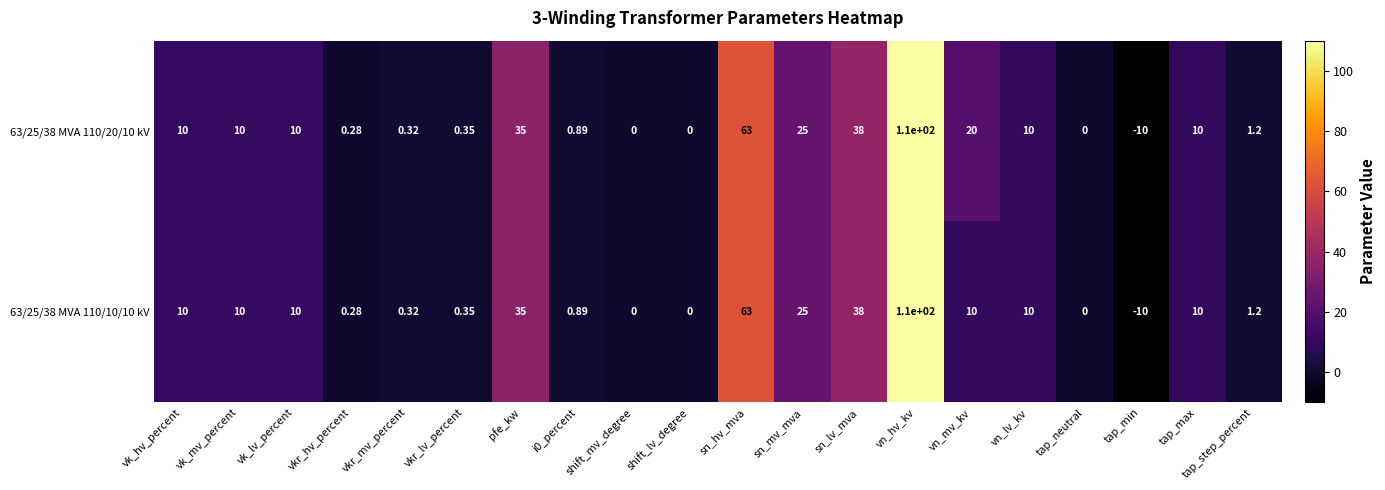

At which category is the sum across all series the highest?

vn_hv_kv